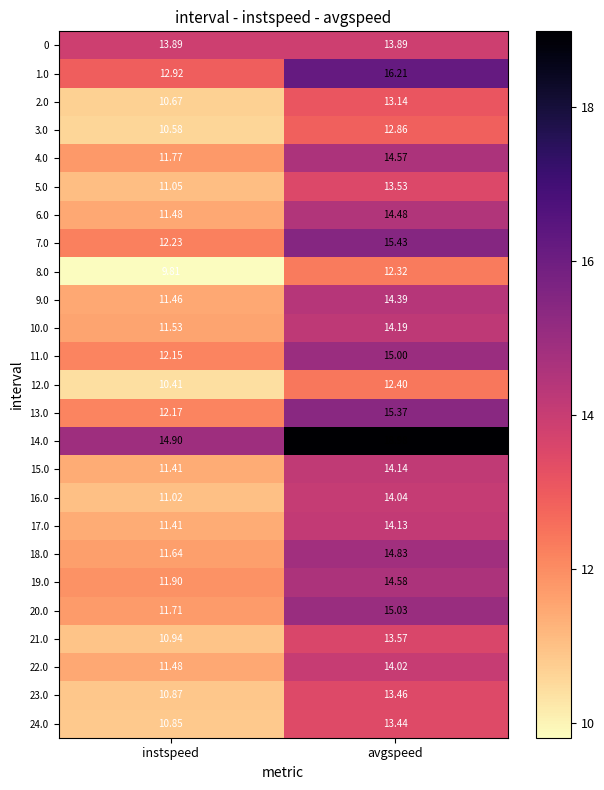

Count the number of categories in the chart.

2